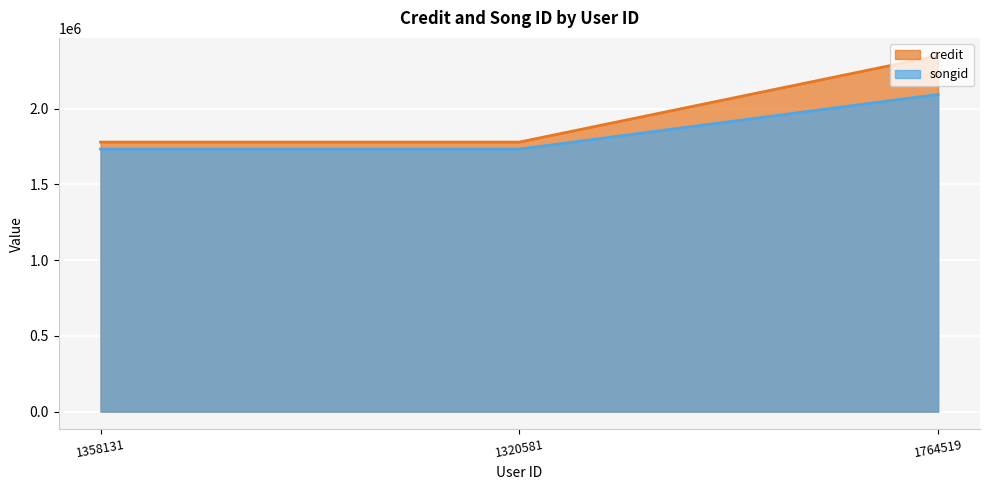

Reading left to right, transcribe all the data shown in this chart.

credit: 1358131=1778477	1320581=1778477	1764519=2348730
songid: 1358131=1732393	1320581=1732393	1764519=2093109